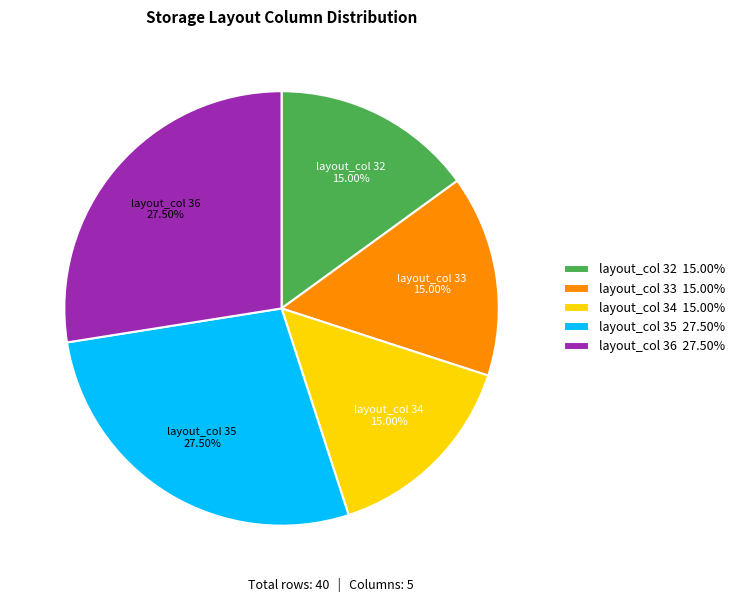

Combined, do layout_col 36 27.50% and layout_col 33 15.00% account for over 50%?

No